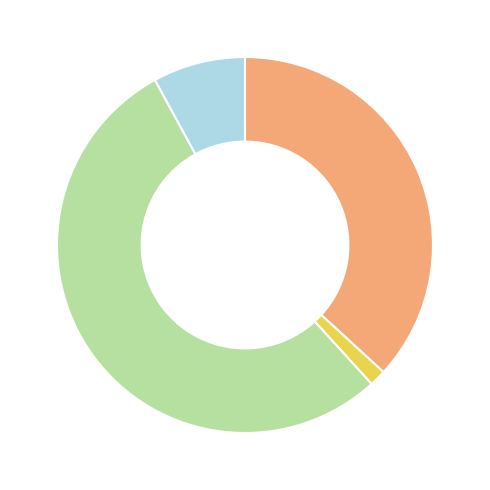

Is there a majority slice in this chart?

Yes